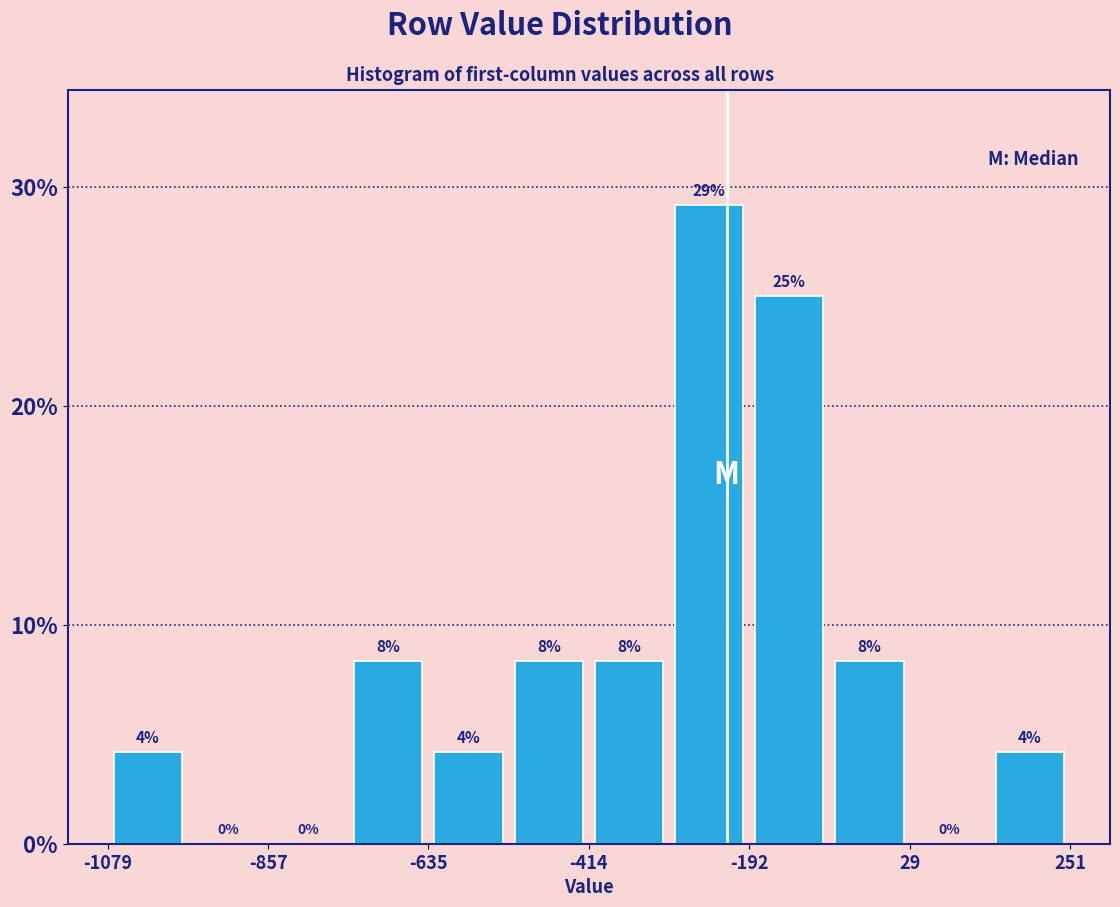

Around what value on the x-axis is the tallest bar? Give the approximate position of its centre, as read against the axis.

-250